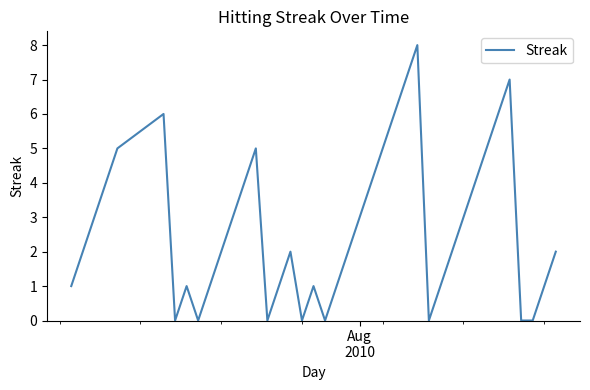

What is the greatest value displayed?

8